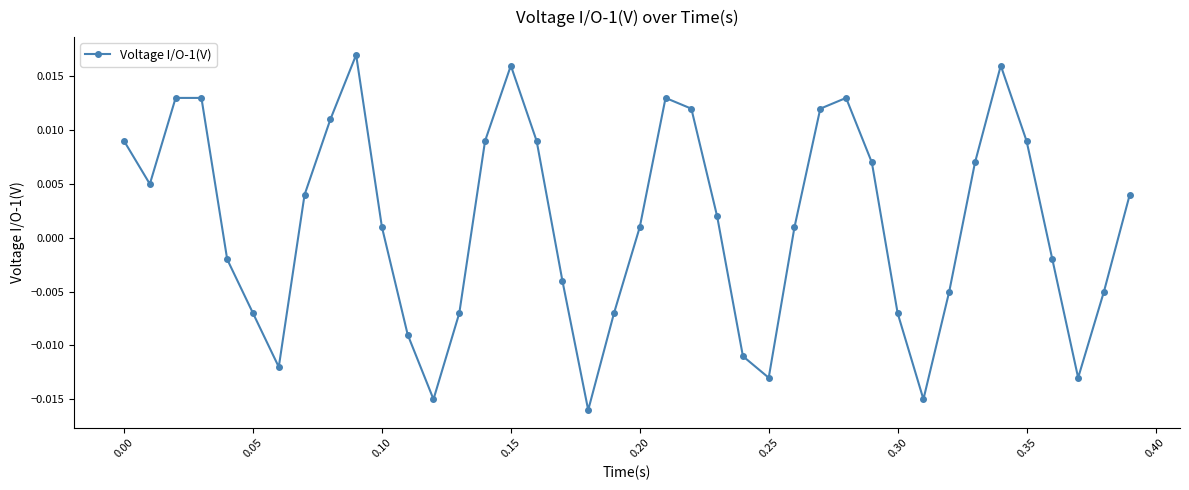

How many interior local valleys (lower than both neighbors) does the data have?

7